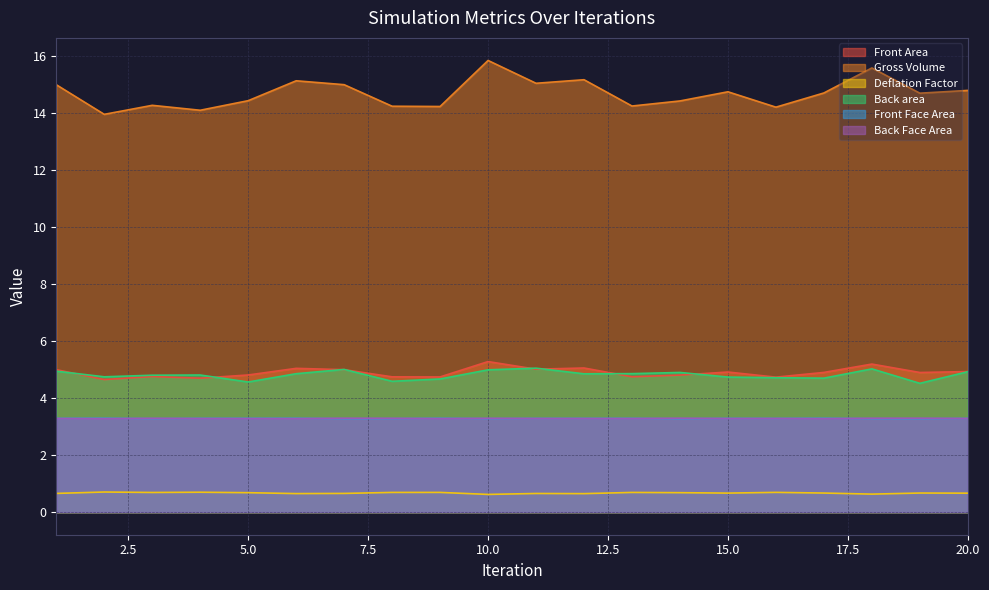

What is the average value of the Deflation Factor series?

0.7